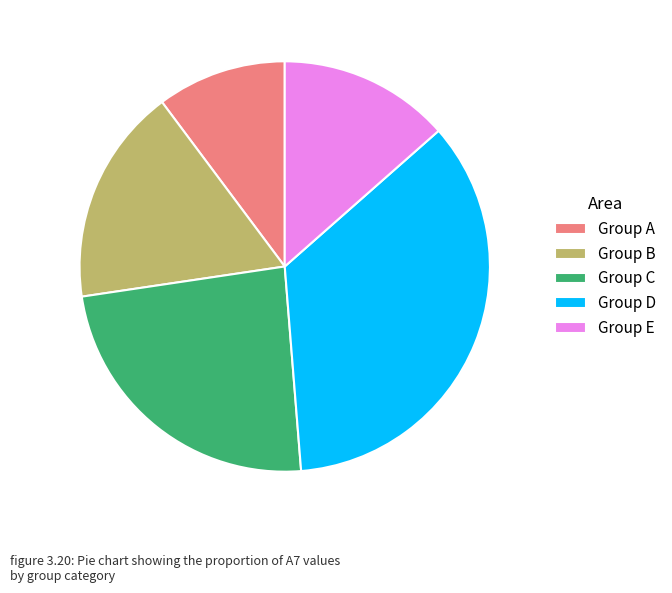

Do Group B and Group C together represent more than half of the pie?

No